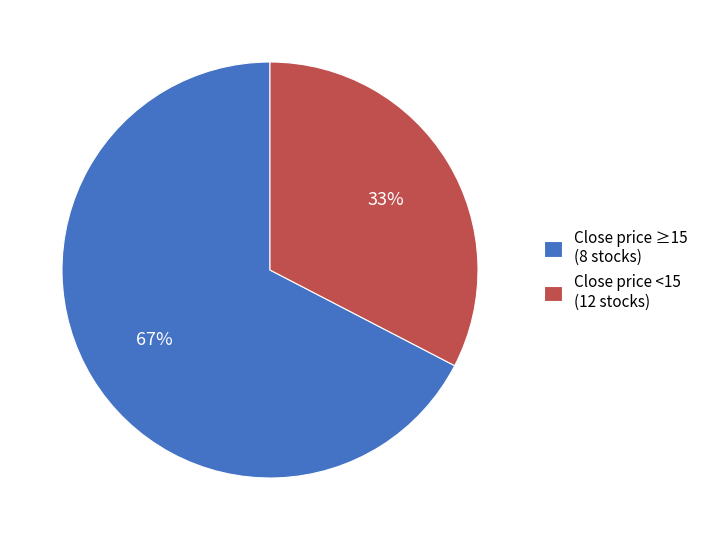

To the nearest percent, what is the average slice percentage?

50%